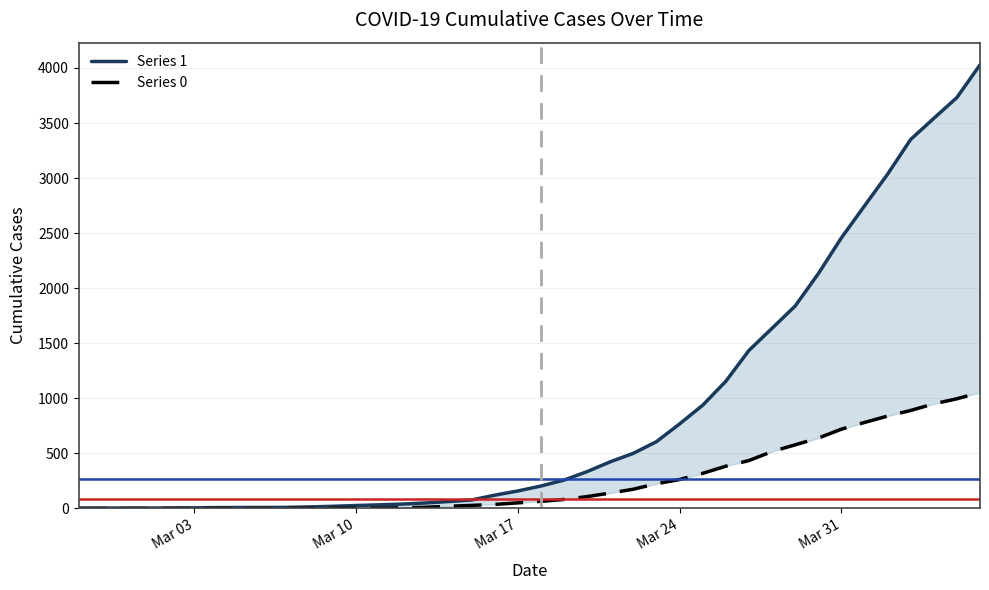

Reading left to right, list all the values displayed in this chart.

Series 1: 3	4	4	4	5	6	8	9	9	10	14	20	27	33	40	50	63	77	121	159	204	258	335	424	501	607	768	938	1155	1435	1636	1838	2131	2457	2747	3035	3351	3542	3731	4028
Series 0: 0	0	0	0	0	0	0	0	0	1	2	2	2	4	6	11	20	28	37	51	65	82	108	140	175	225	263	319	384	435	517	578	639	720	781	839	890	950	996	1054